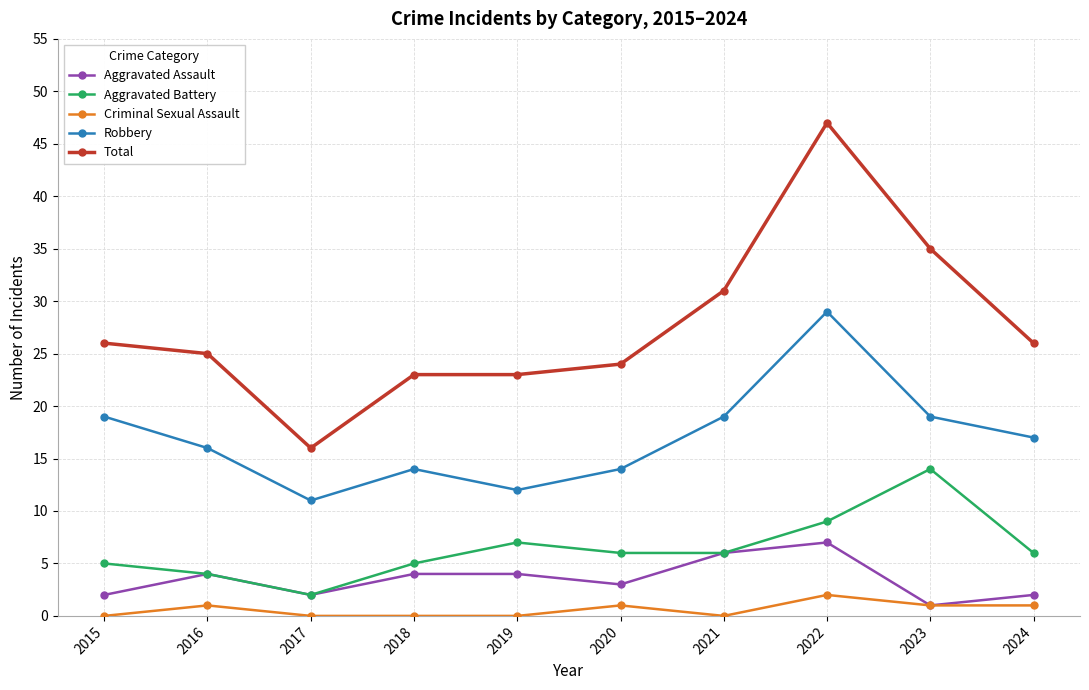

Count the number of data series in this chart.

5